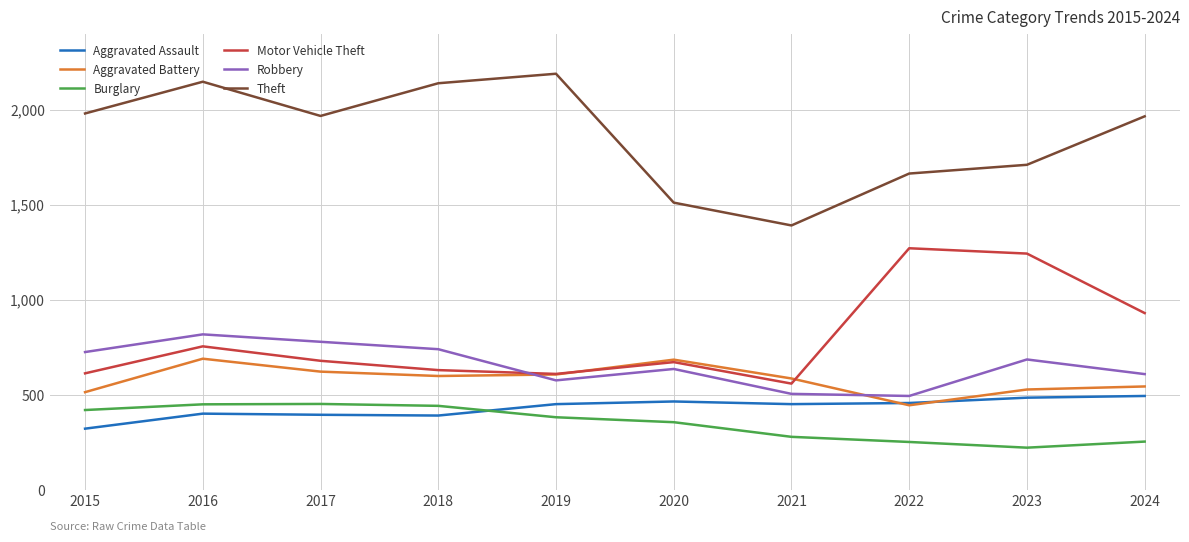

The Aggravated Battery series shows 446 at 2022. True or false?

True